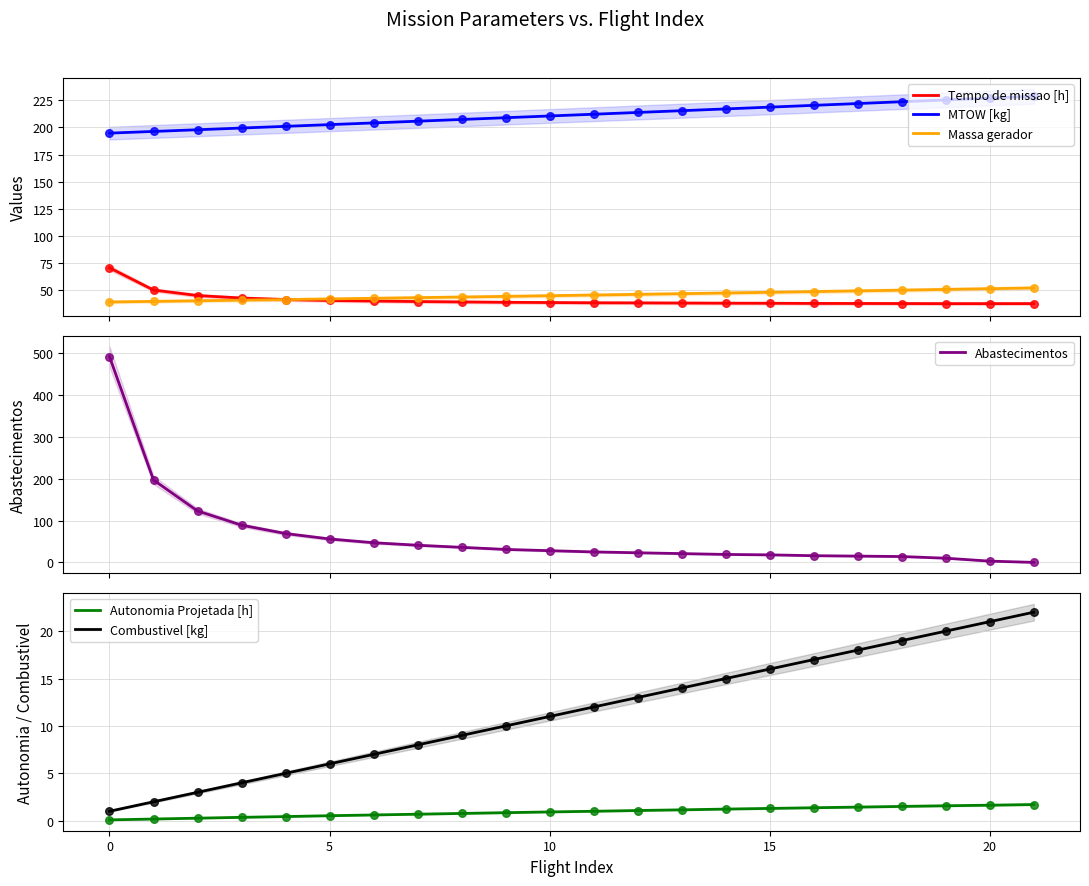

True or false: Combustivel [kg] has a value of 7.9 at 15.

False